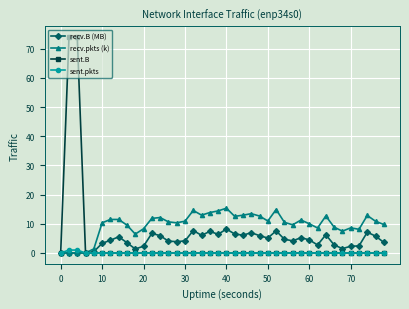

Which series has the widest spread of values?

sent.B